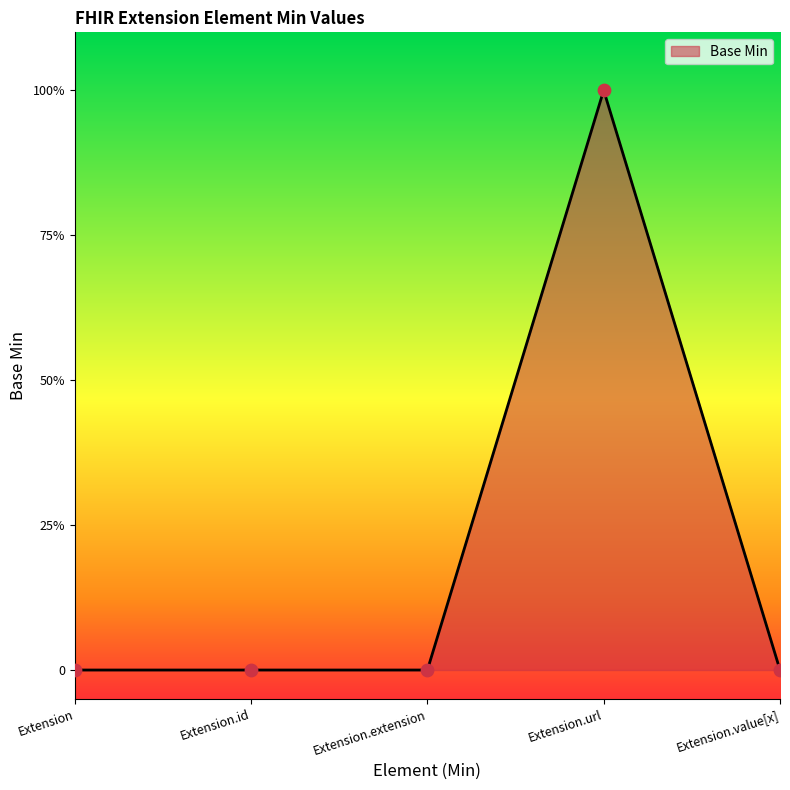

What is the change in value from Extension to Extension.url?

+1